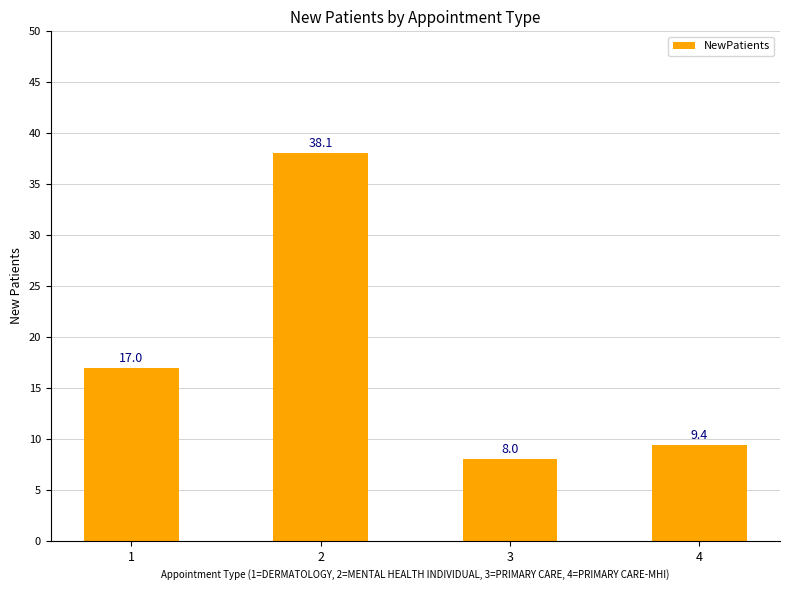

What is the value of the 2nd bar from the left?

38.1